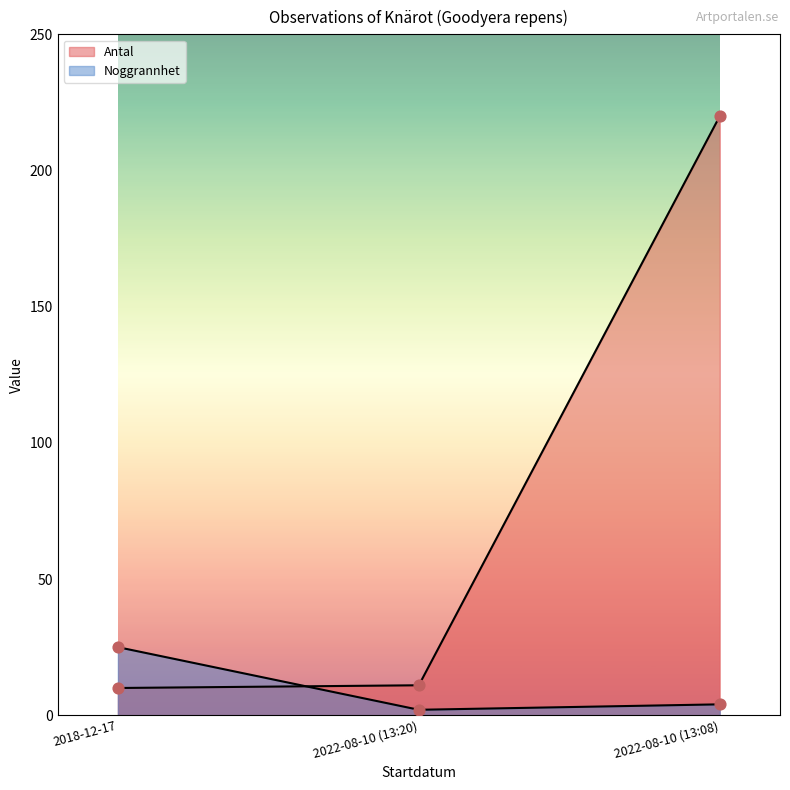

At how many categories does at least one series exceed 54?

1